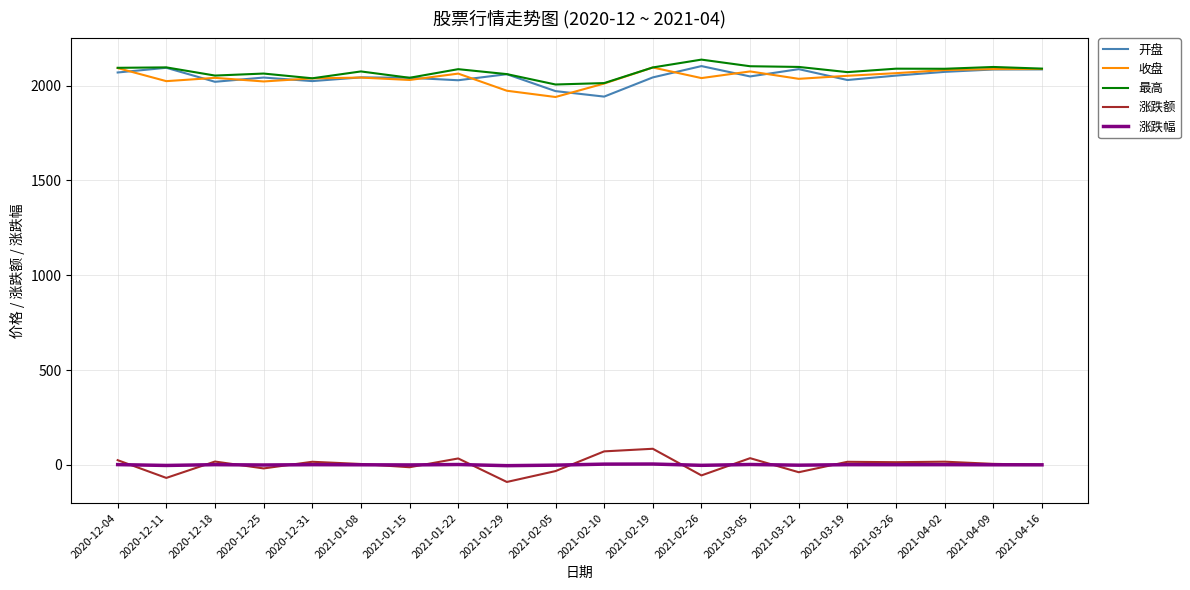

What position from the left is 2021-02-19?

12